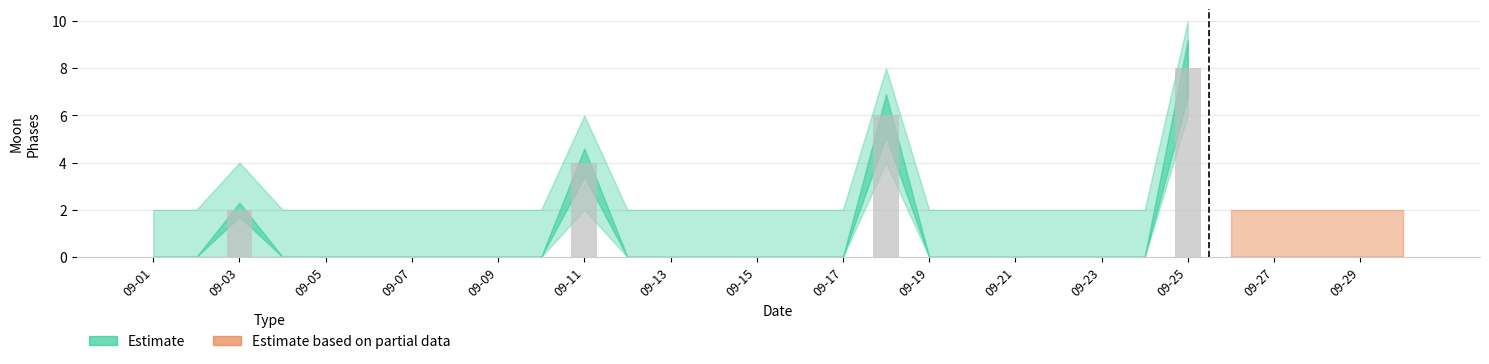

What is the sum of all values?

20